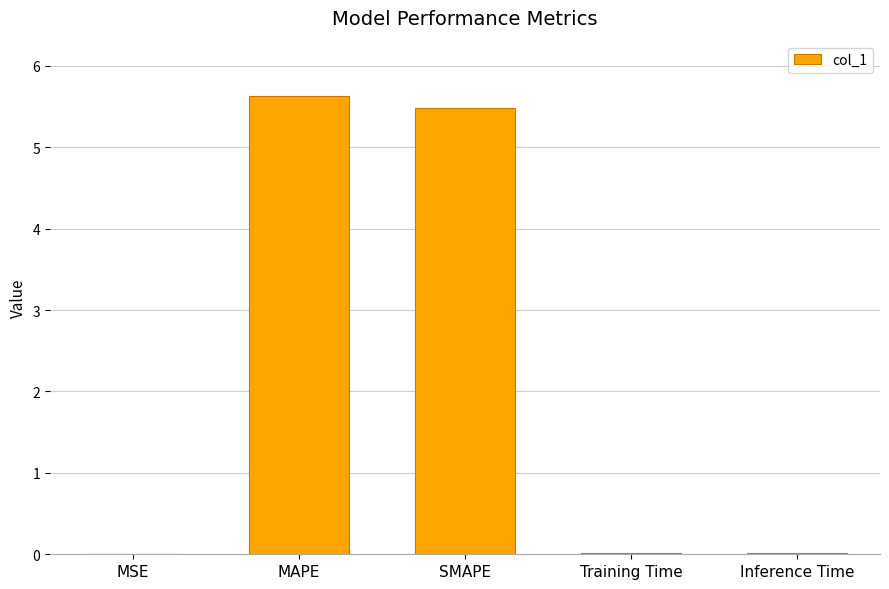

How many distinct data groups are displayed?

1